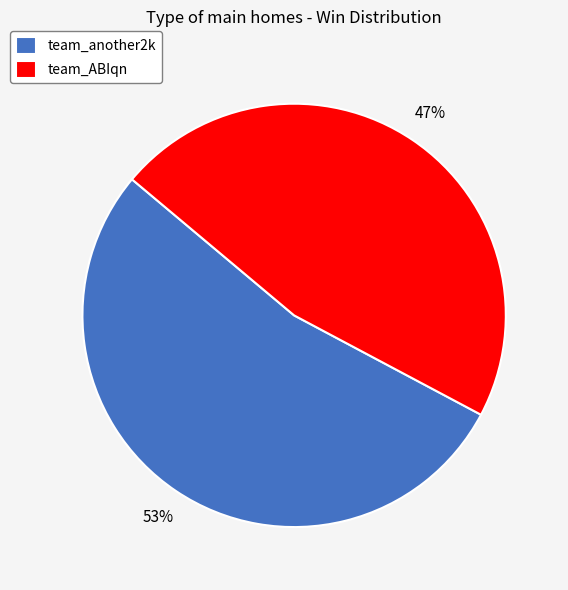

Which category has the biggest portion of the pie?

team_another2k